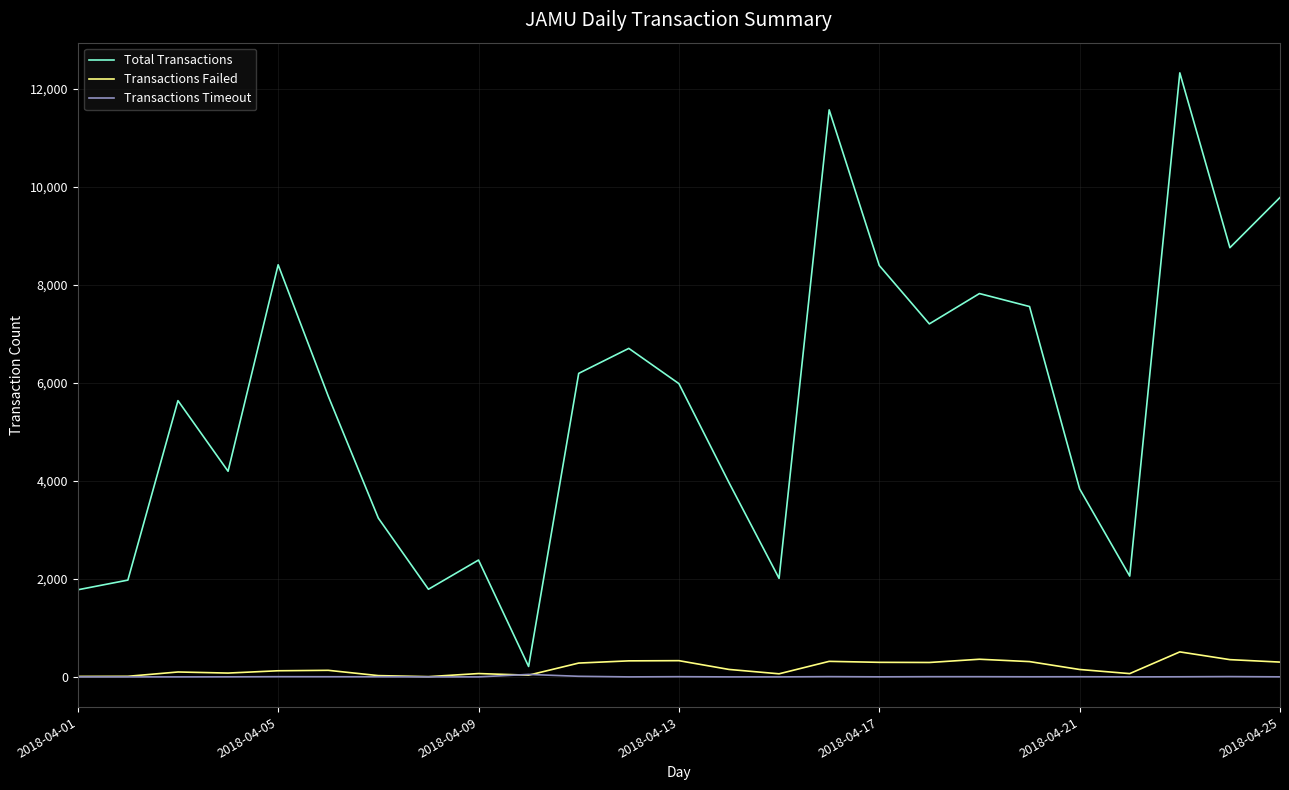

Which series has the largest total across all categories?

Total Transactions